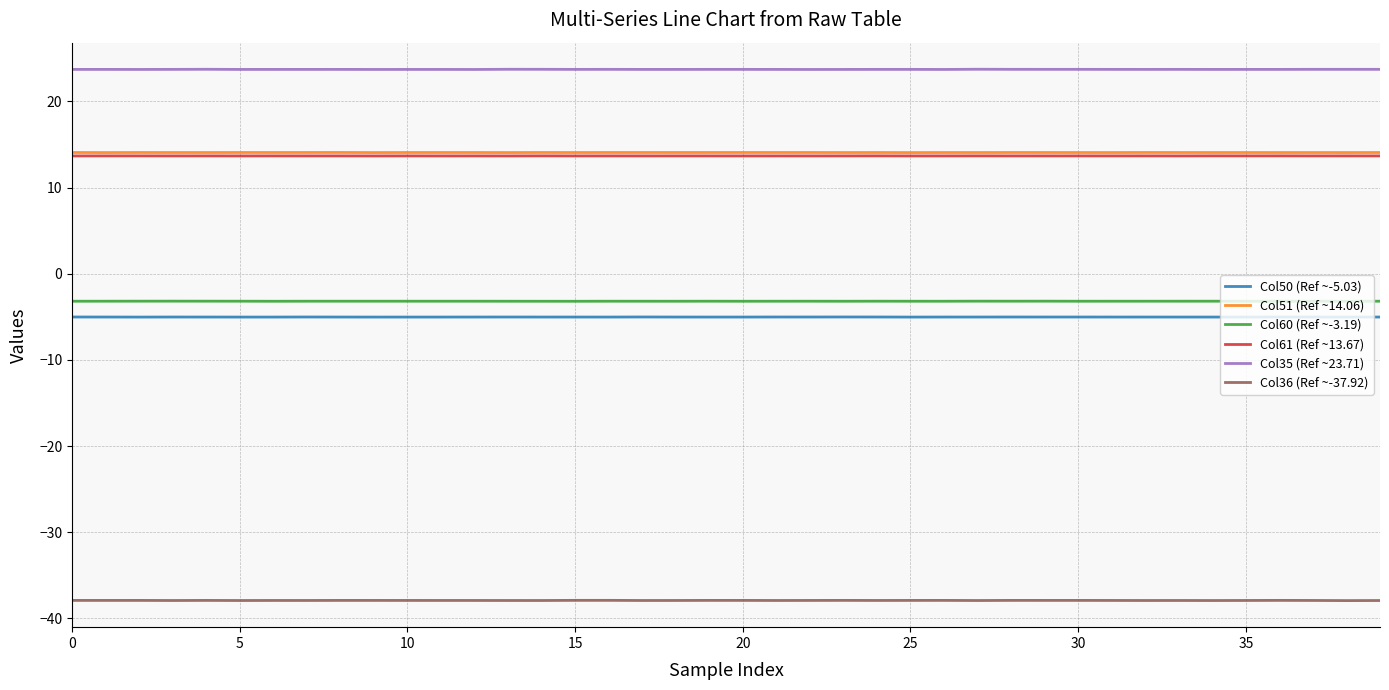

What is the greatest value displayed?

23.7